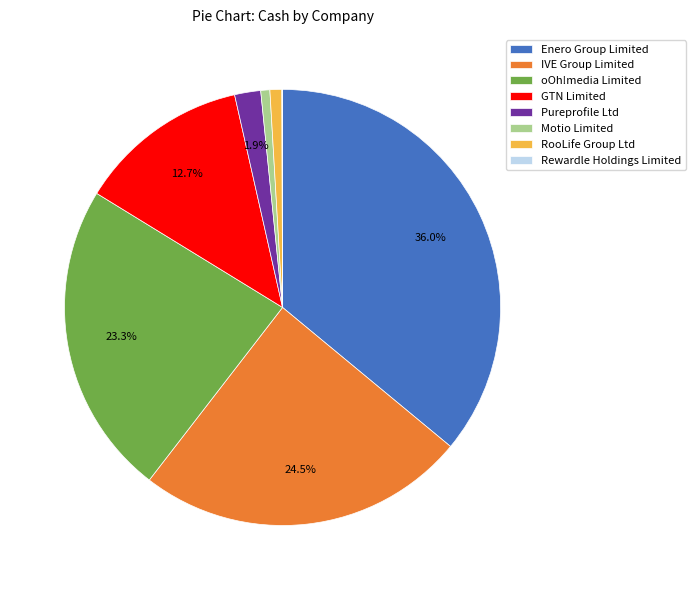

Which has a higher value, RooLife Group Ltd or GTN Limited?

GTN Limited